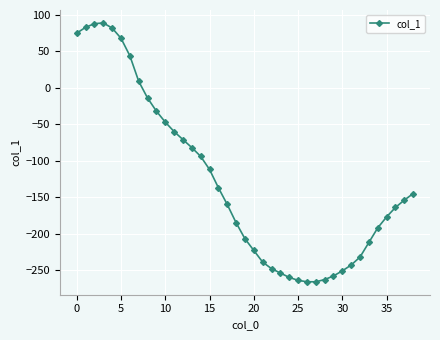

Does the chart display data point markers on the line(s)?

Yes